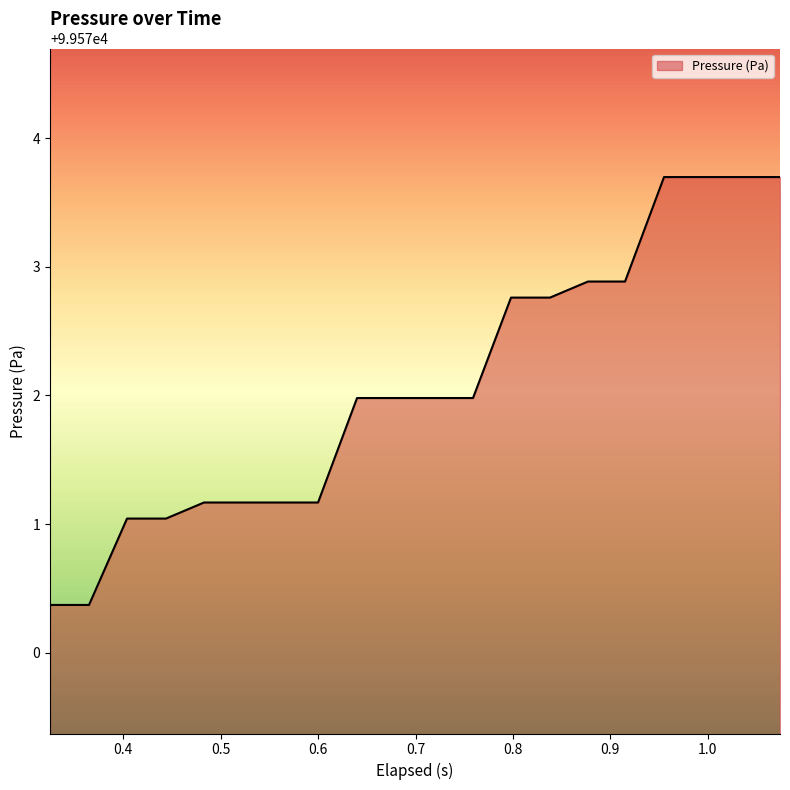

What is the difference between the maximum and minimum values?

3.3